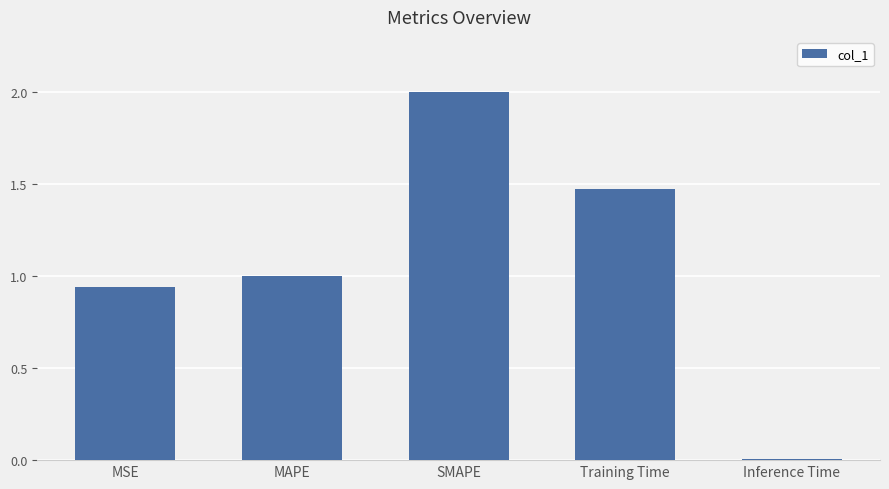

Which has a higher value, Training Time or SMAPE?

SMAPE